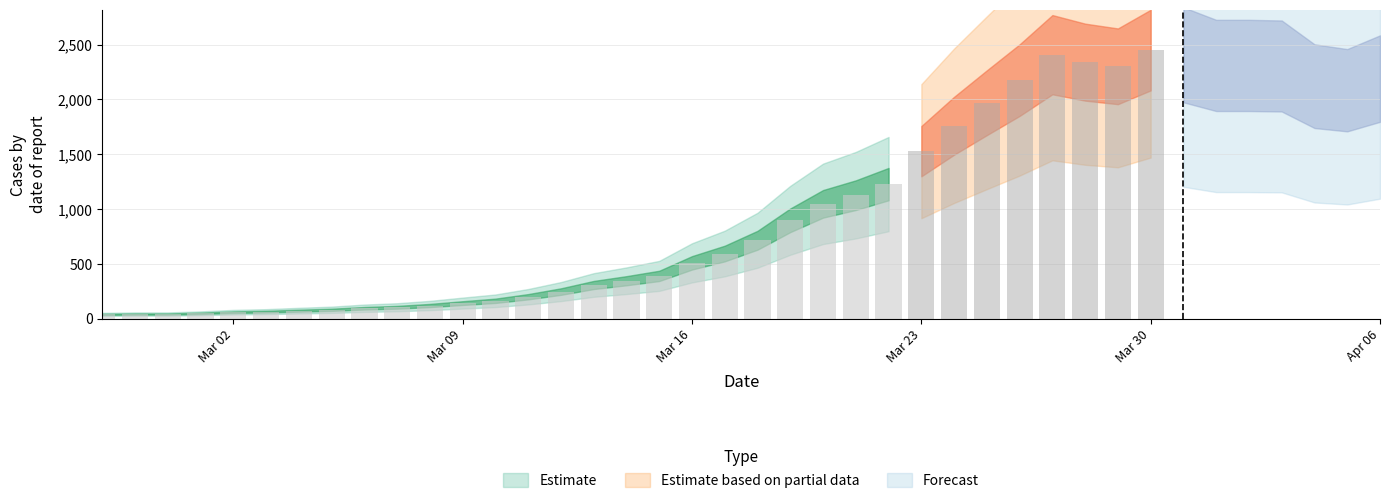

At which category does the chart reach its peak across all series?

2020-03-30